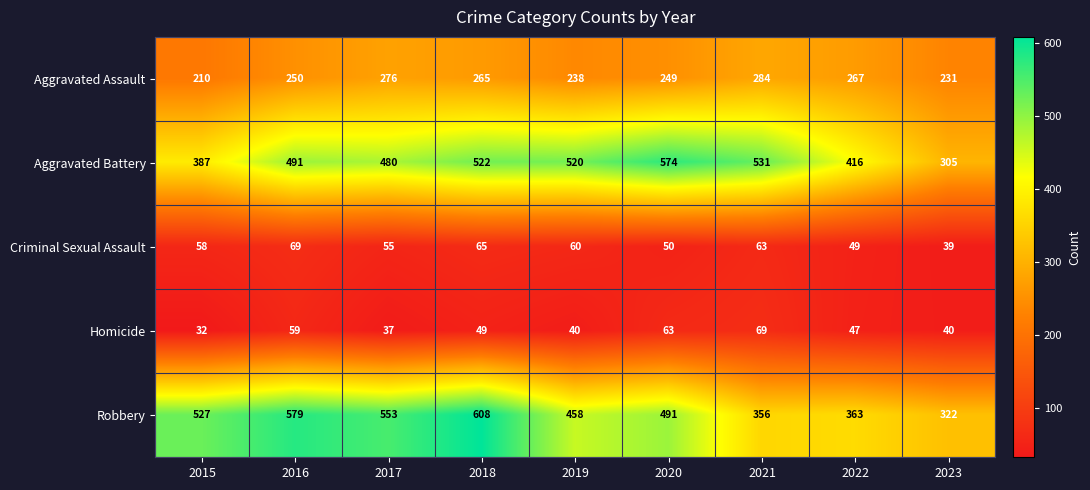

At which label is Homicide closest to 50?

2018